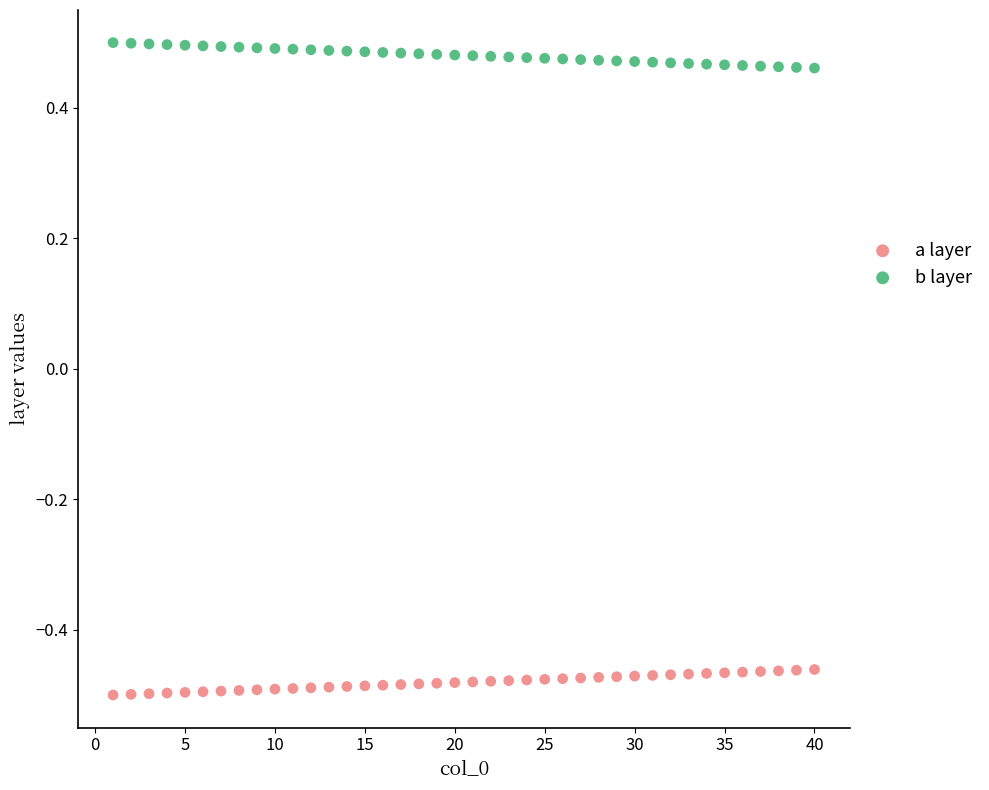

Across all data points, what is the range of X values (max minus min)?

39.0